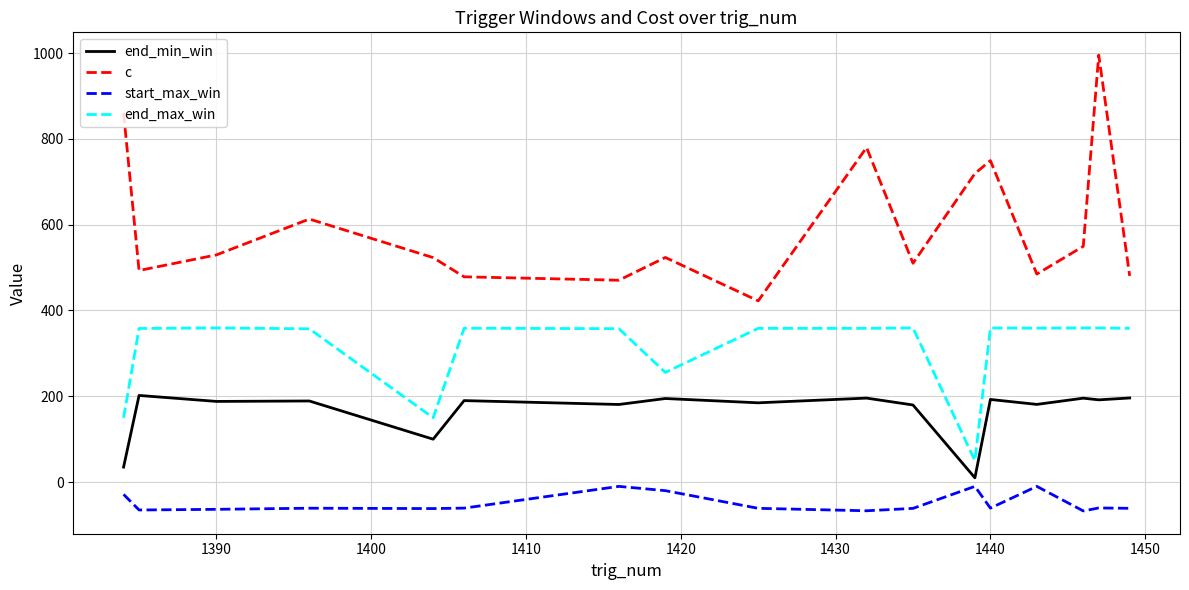

Which series has the widest spread of values?

c